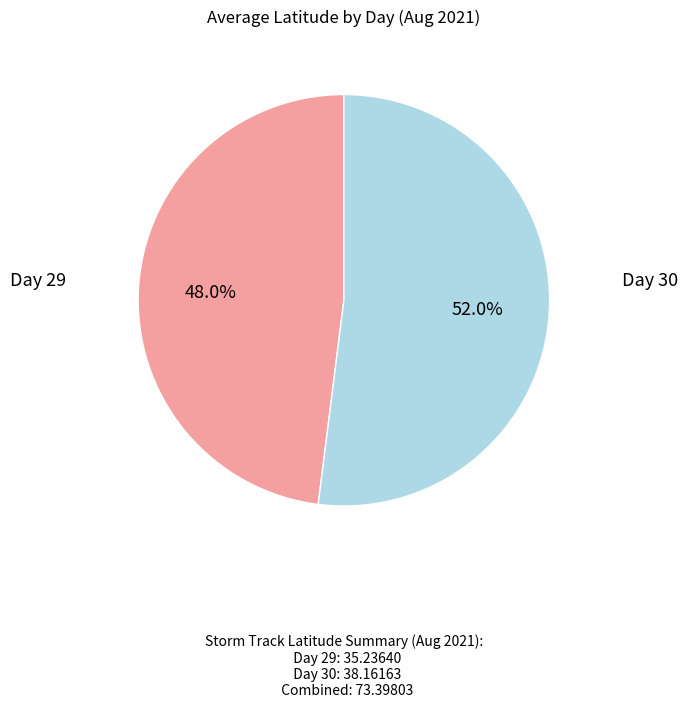

Is there any slice that represents more than half of the pie?

Yes